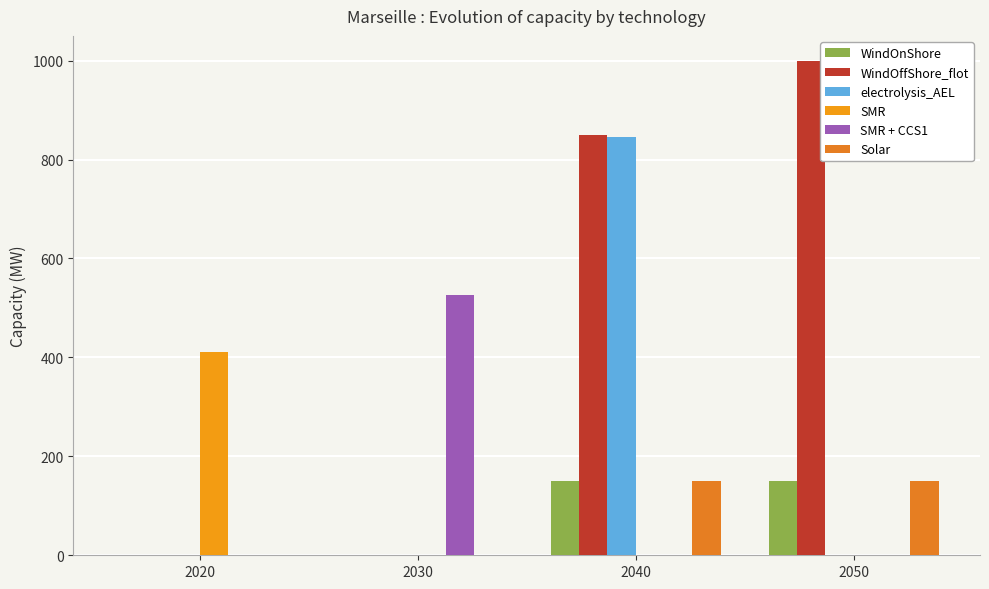

Which series has the widest spread of values?

WindOffShore_flot